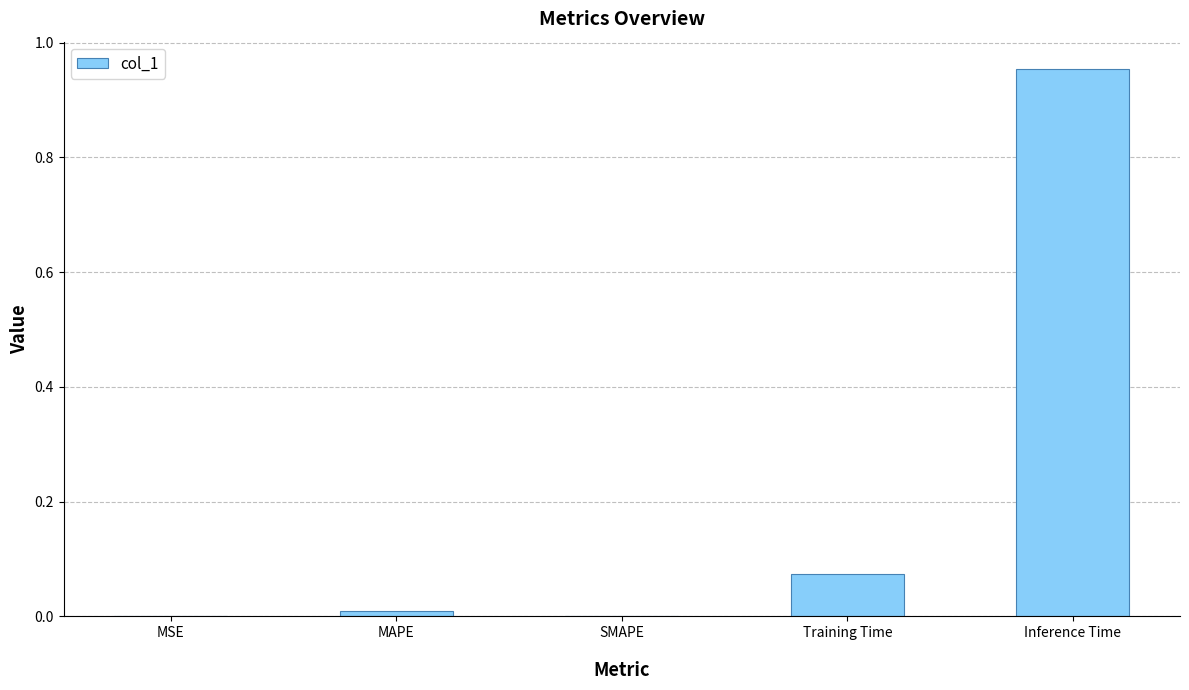

True or false: the data shows -0.6 at SMAPE.

False